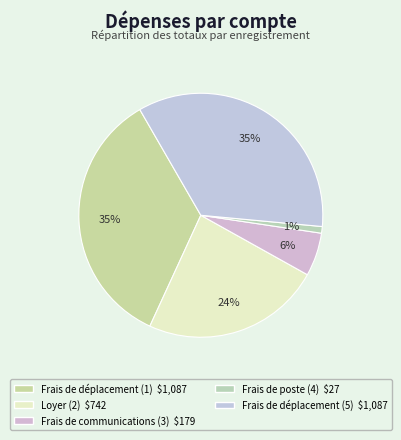

Combined, what portion of the pie is Frais de communications (3) and Frais de poste (4)?

6.6%